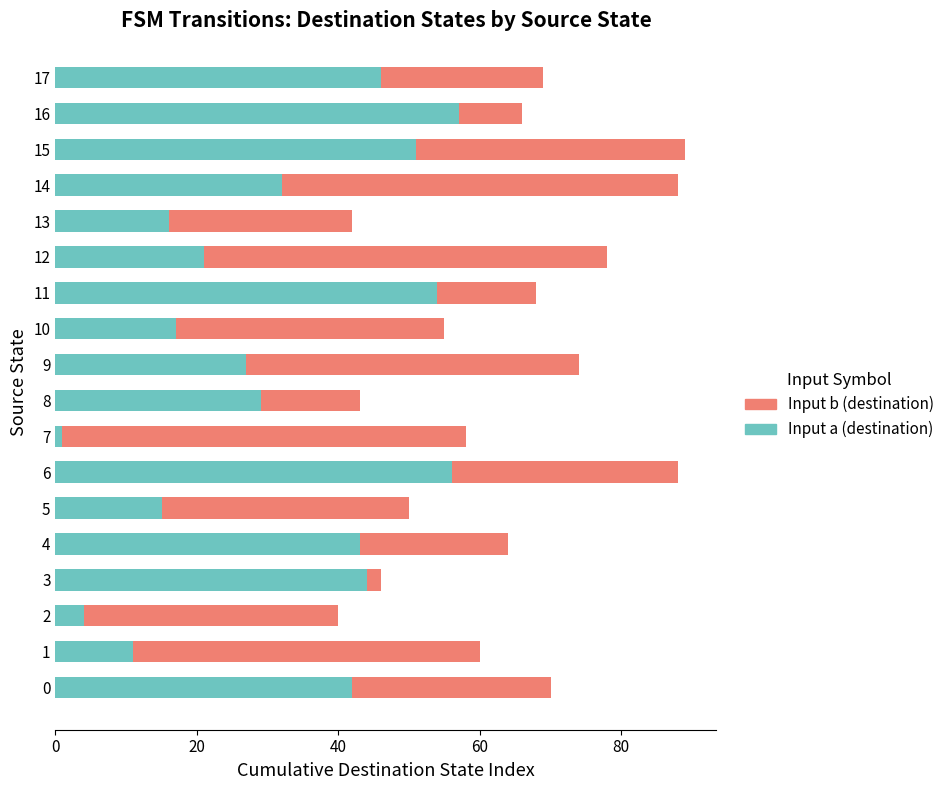

The value of Input a (destination) at 13 is 6. True or false?

False